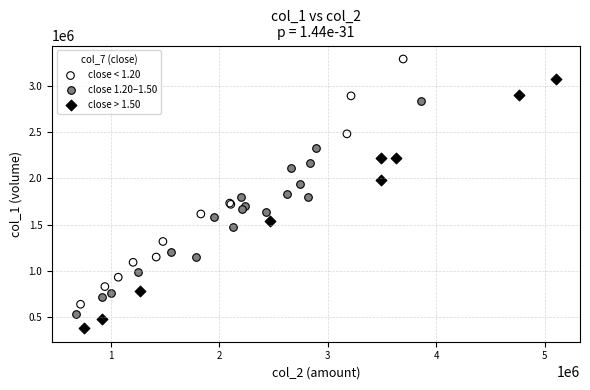

Which series reaches the maximum Y coordinate?

close < 1.20